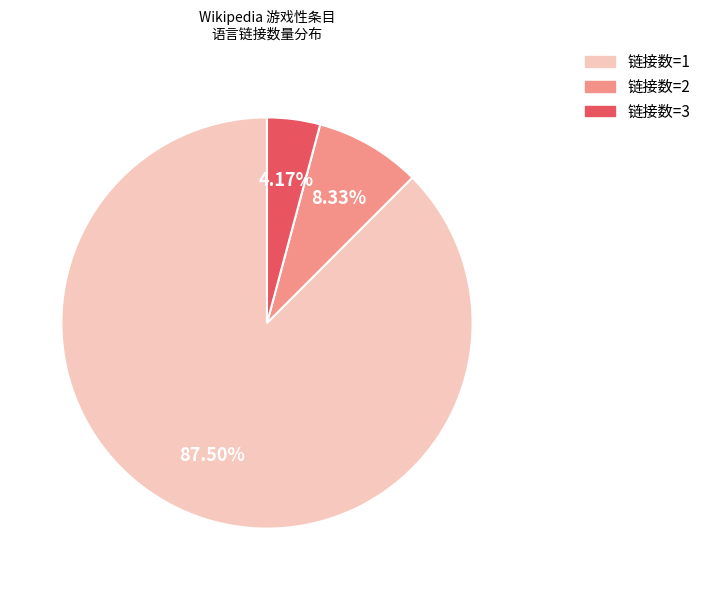

Is there a majority slice in this chart?

Yes